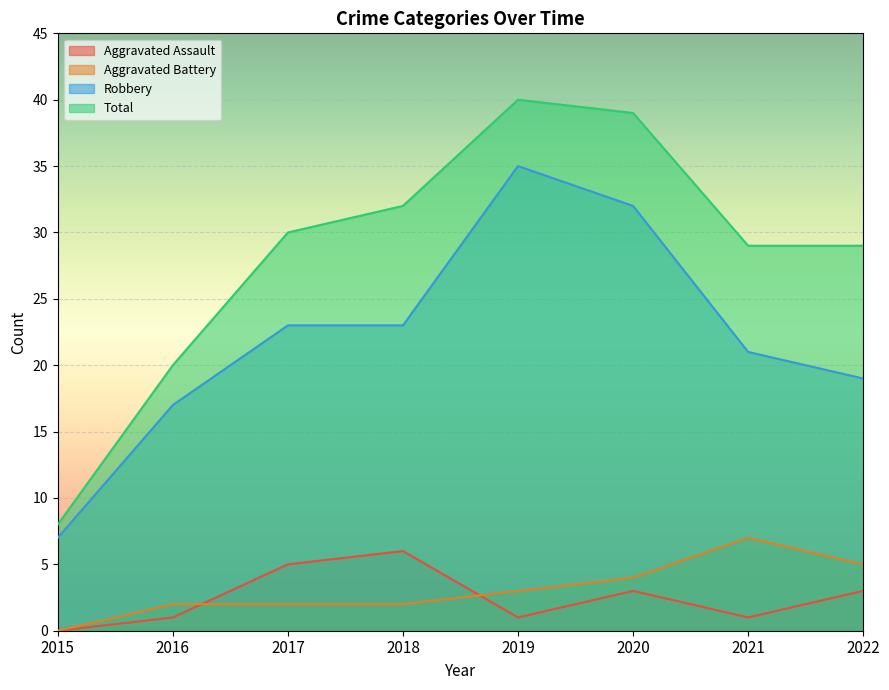

Is the value of Total at 2016 greater than the value of Aggravated Assault at 2021?

Yes